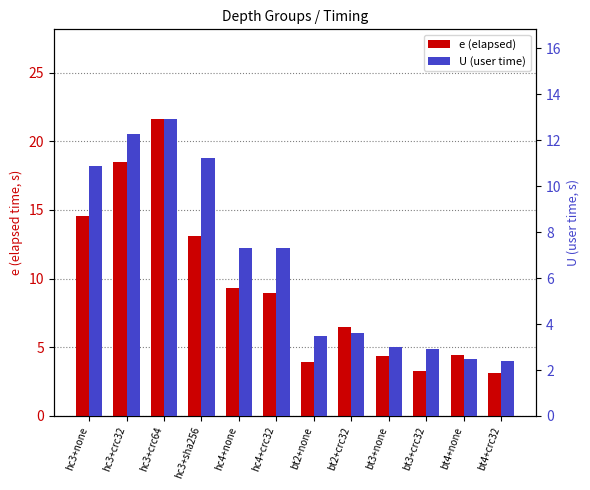

How many data points in e (elapsed) are less than 8?

6